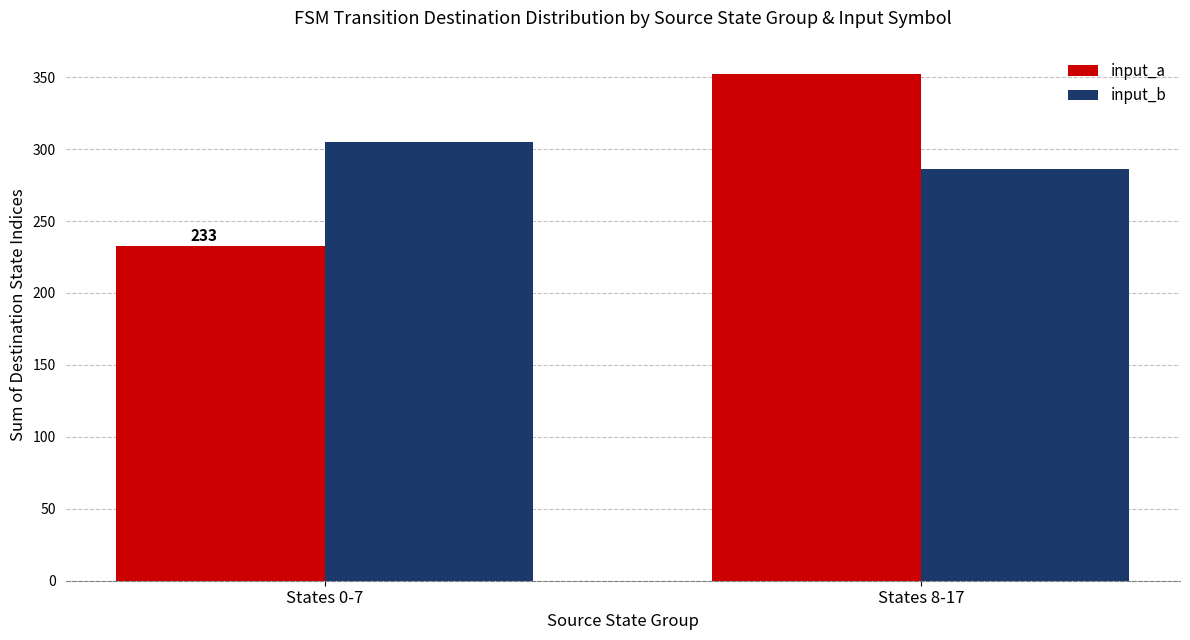

What is the maximum value for input_a?

352